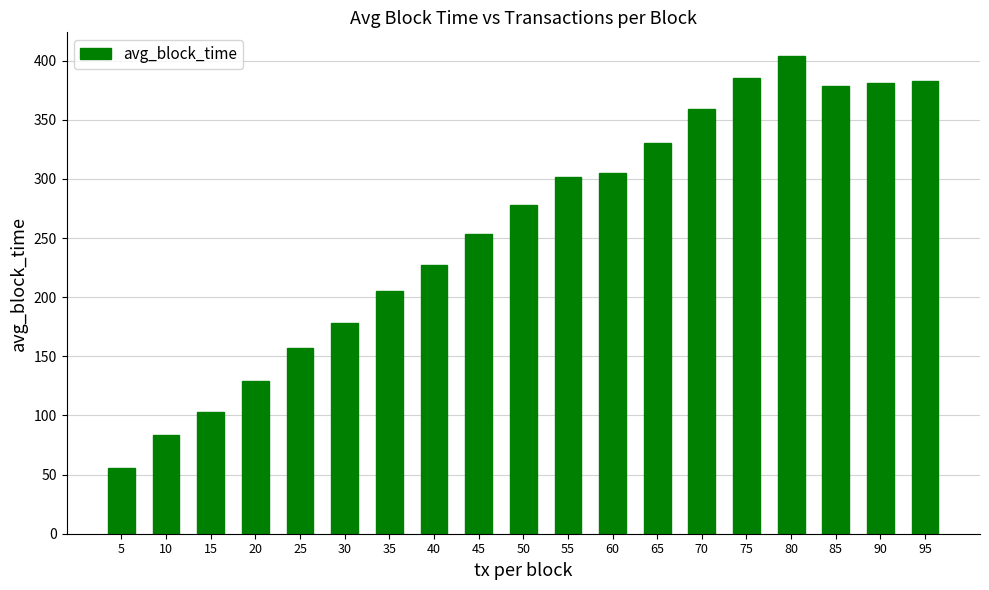

The chart shows a value of 382.6 at 95. True or false?

True